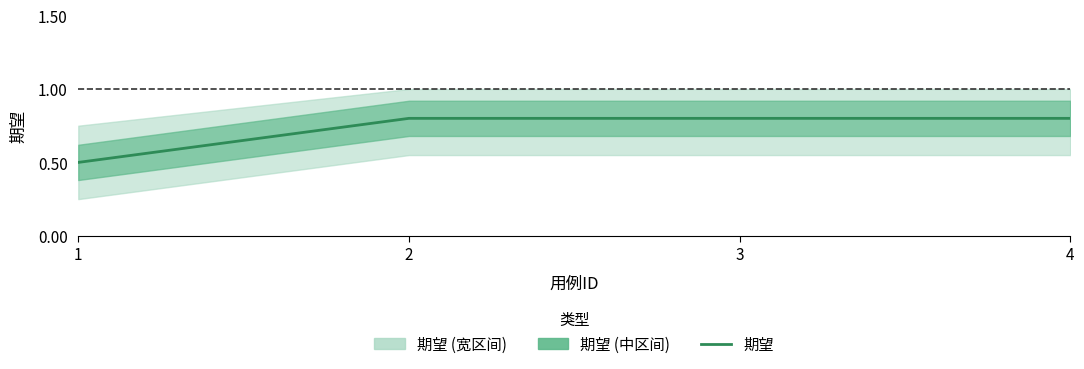

What value does the data have at 1?

0.5